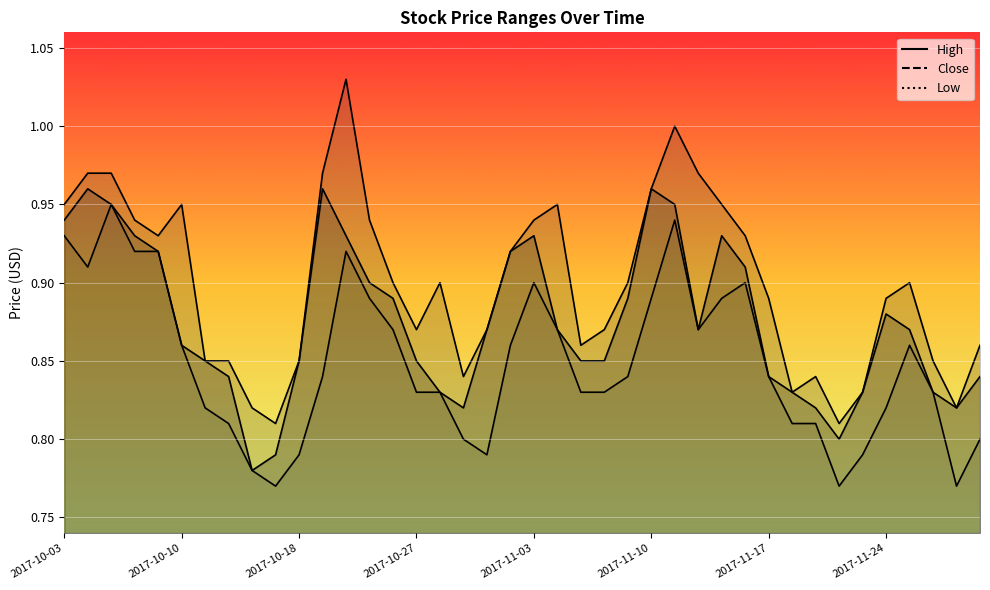

Which series has the largest total across all categories?

High